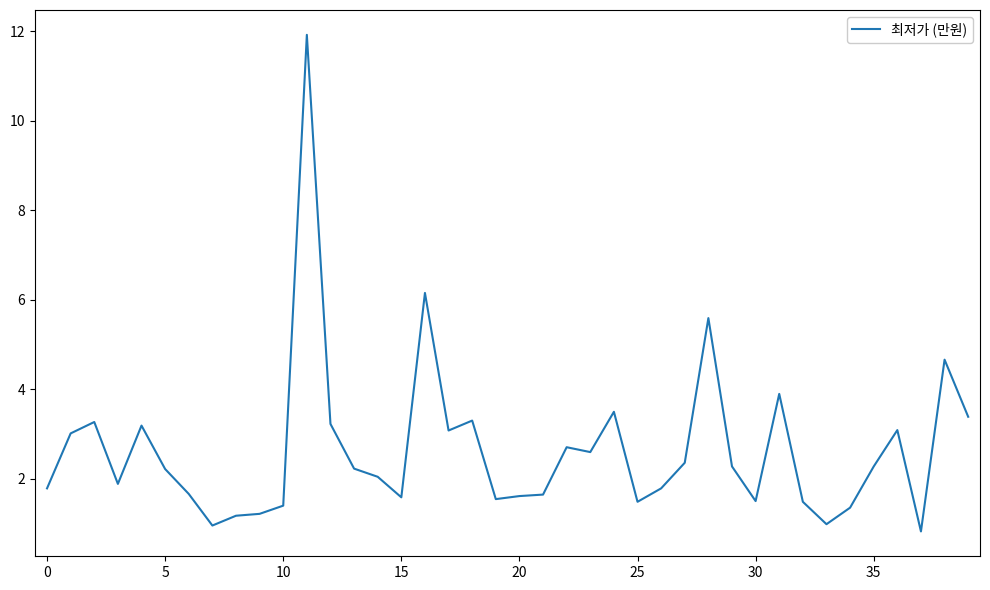

What is the minimum value shown in the chart?

0.8